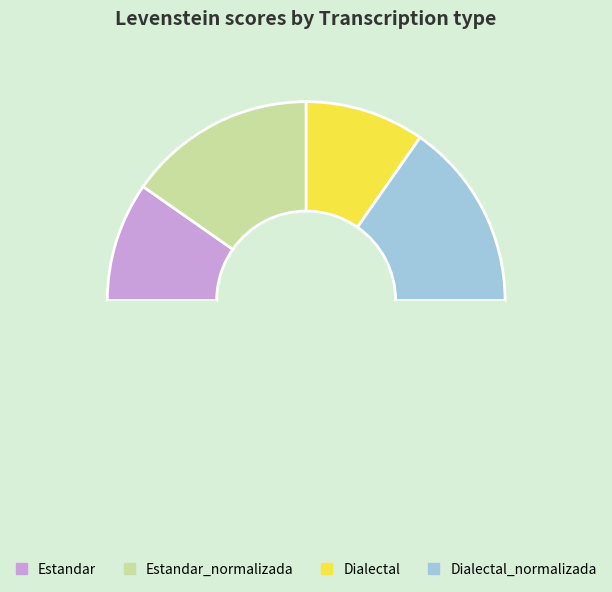

To the nearest percent, what is the difference between the largest and smallest slice percentages?

11%